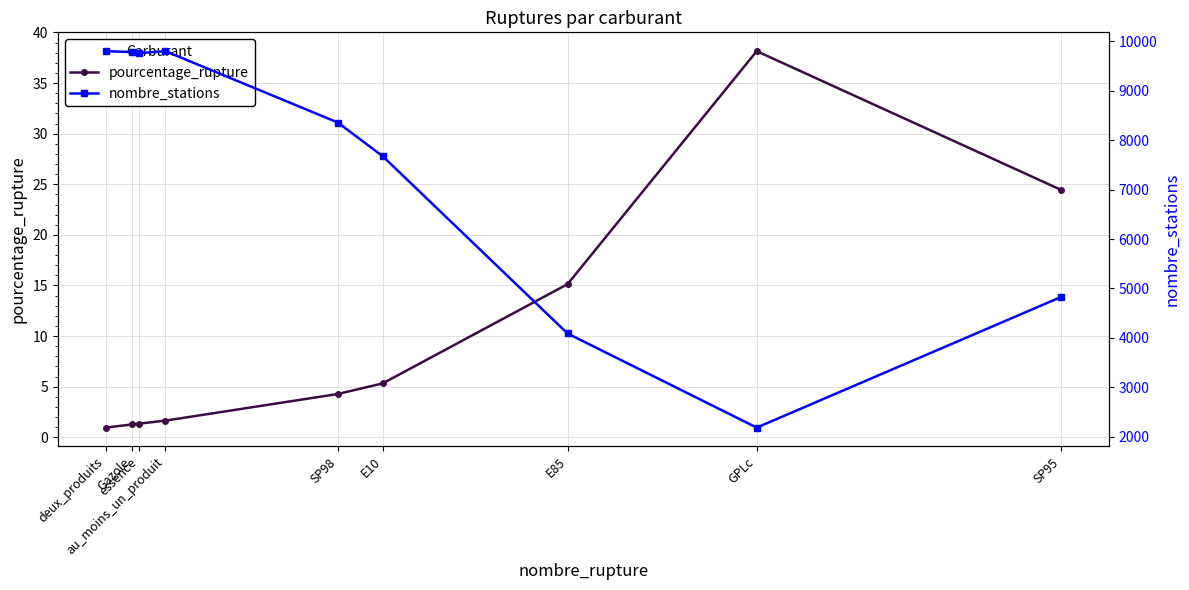

What is the value of the nombre_stations point at the 4th from the left?

9800.0